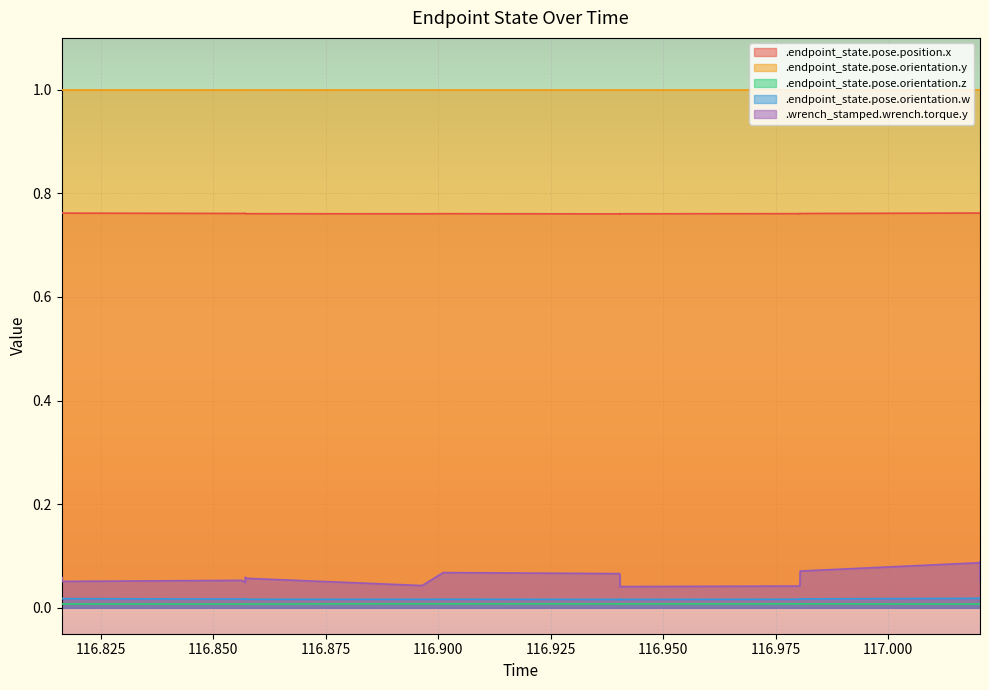

How many lines are shown in the chart?

5